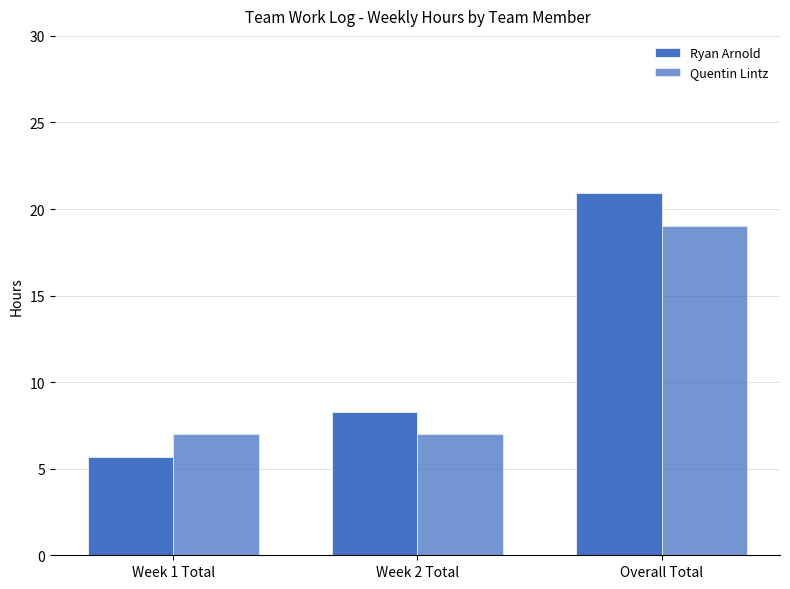

What is the label of the 1st bar from the right?

Overall Total